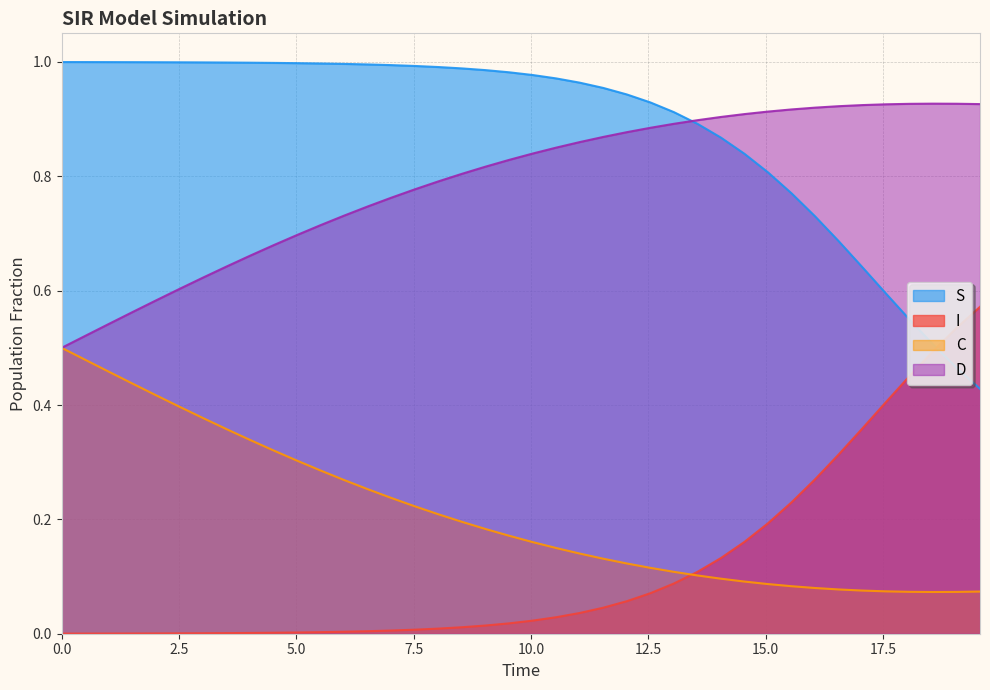

True or false: S and C intersect in this chart.

False